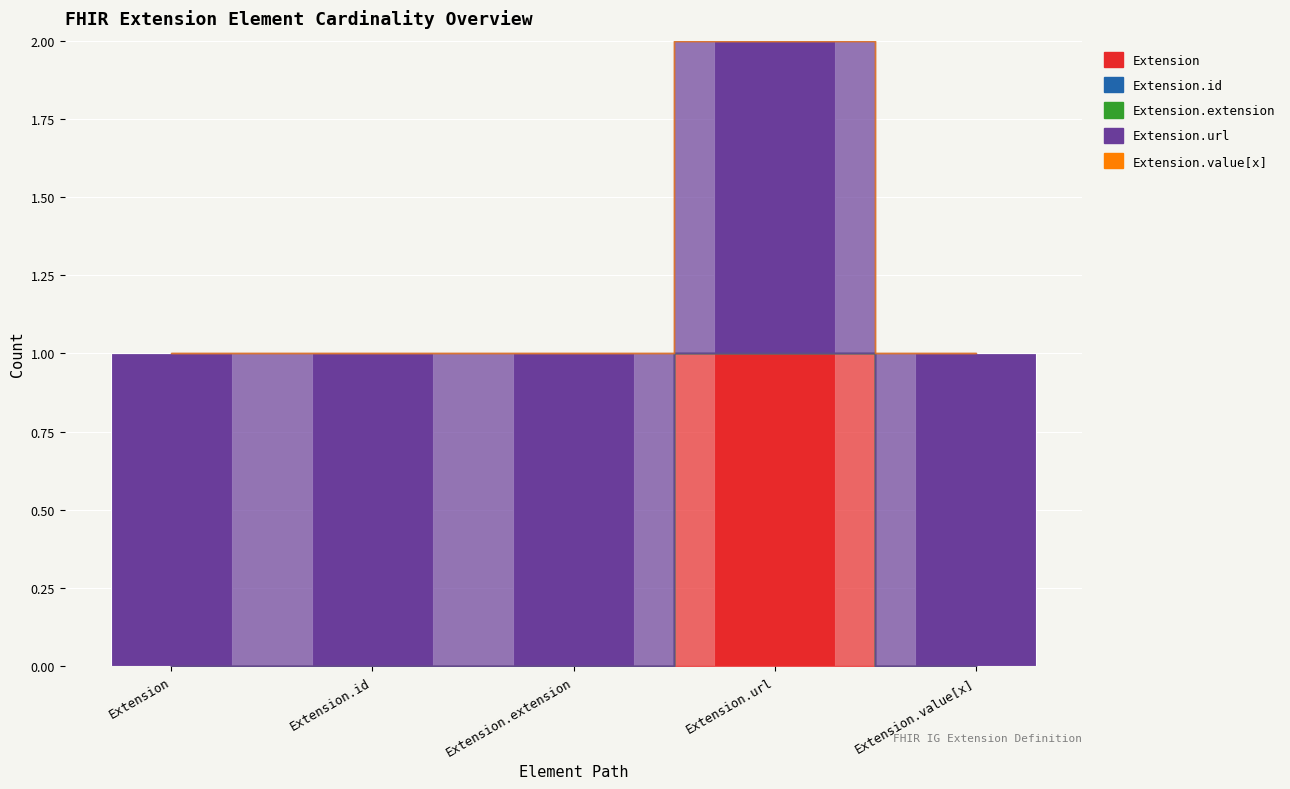

At which category is the sum across all series the highest?

Extension.url